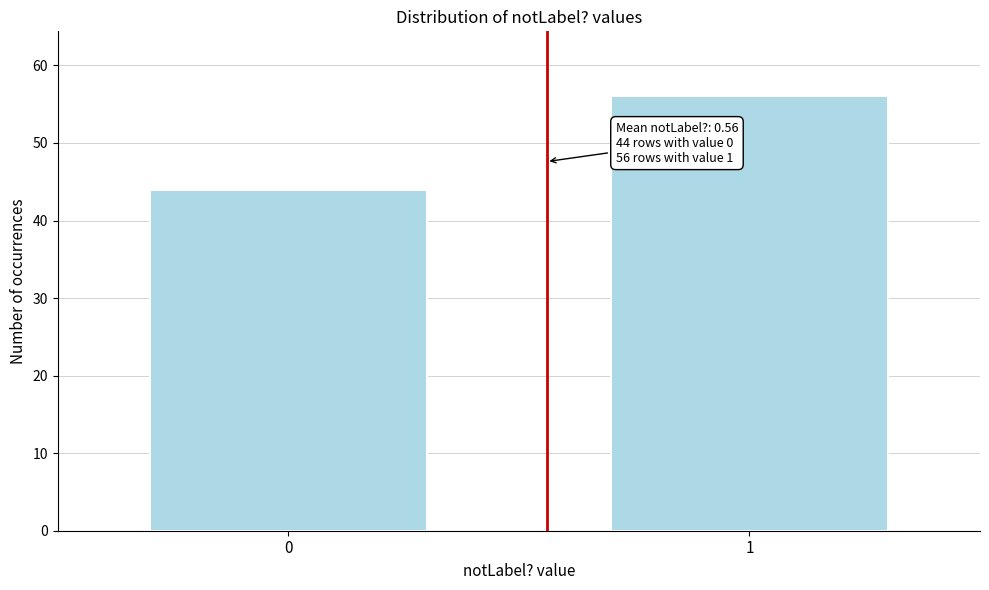

Reading left to right, transcribe all the data shown in this chart.

0=44	1=56